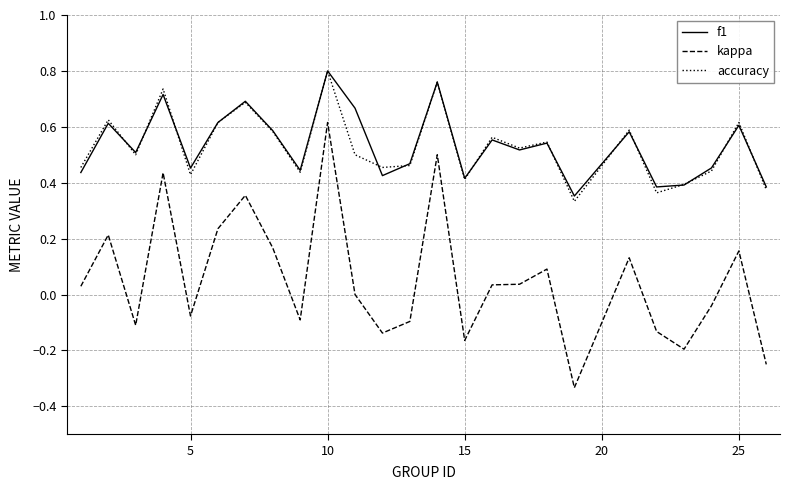

True or false: accuracy and kappa cross at least once.

False